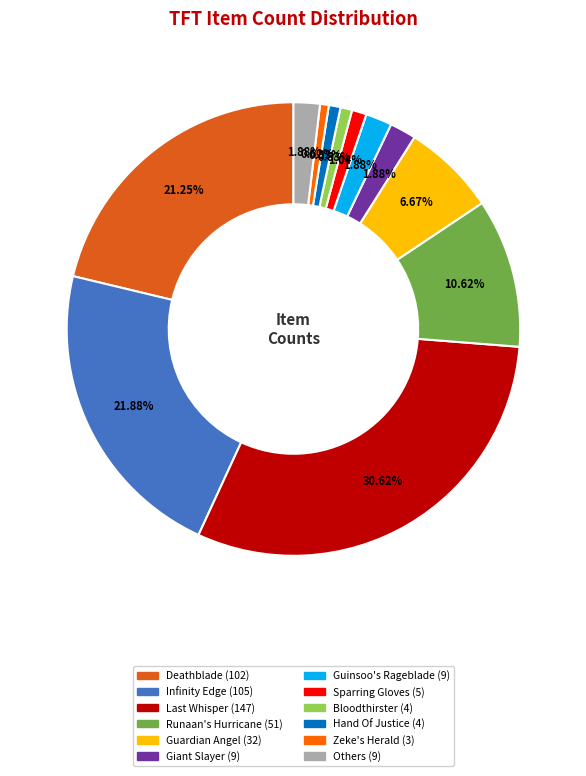

How many segments does this pie chart have?

12